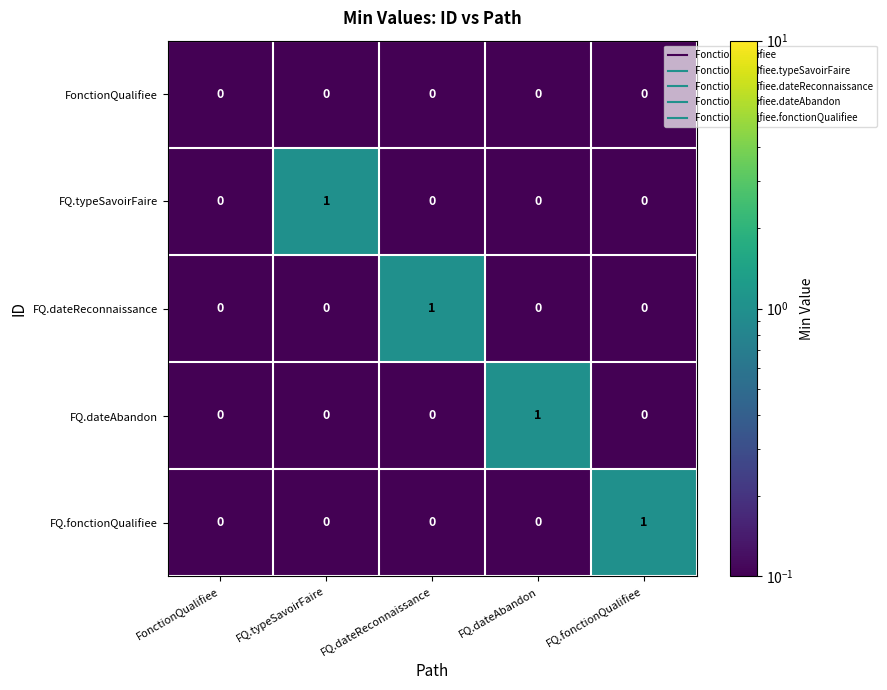

The FQ.fonctionQualifiee series shows 0 at FQ.dateReconnaissance. True or false?

True